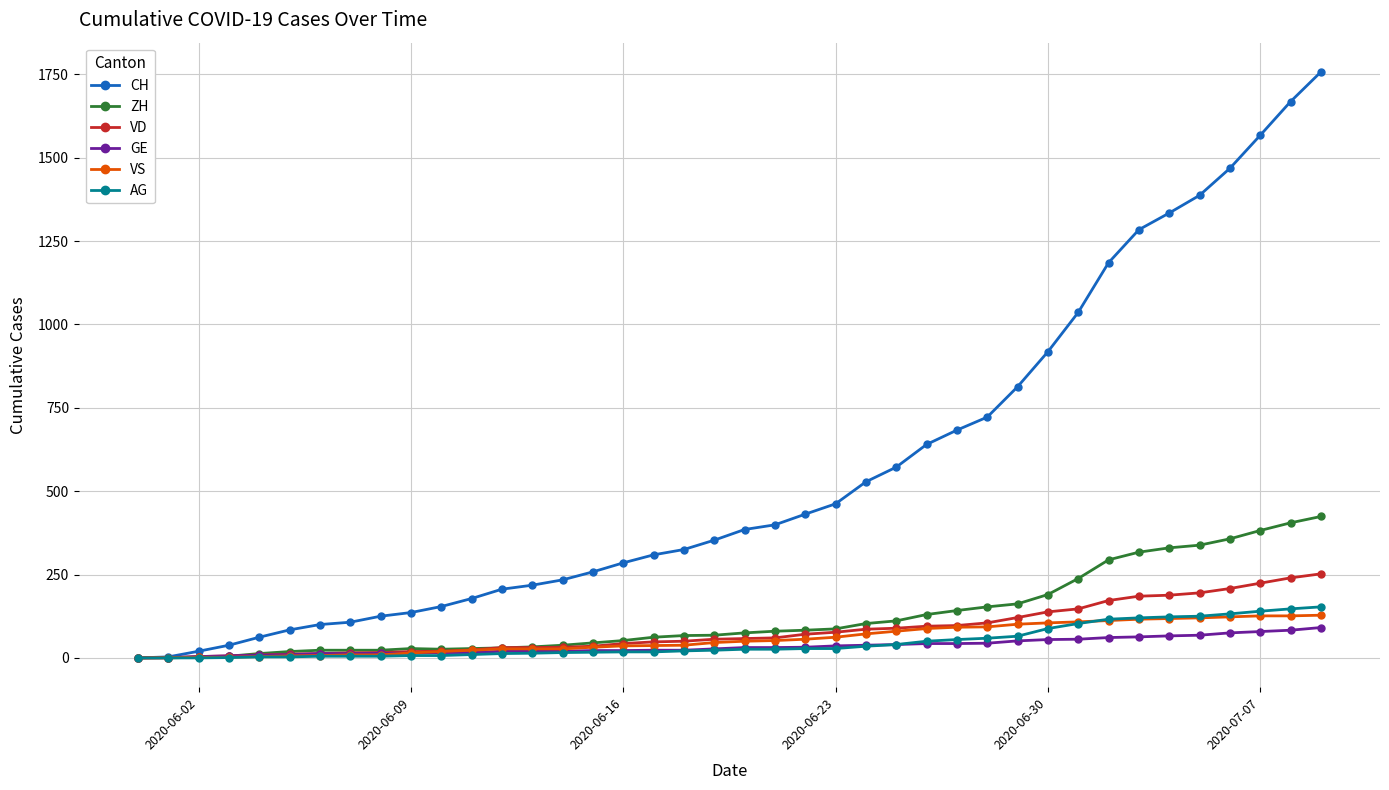

Which series has the widest spread of values?

CH